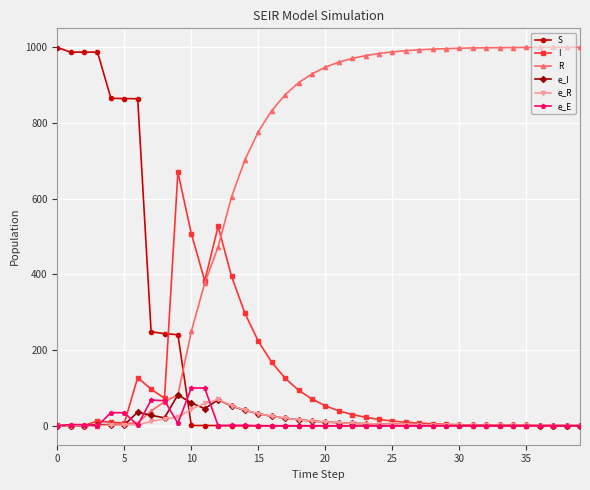

What is the value of the R point at the 30th from the left?

996.1